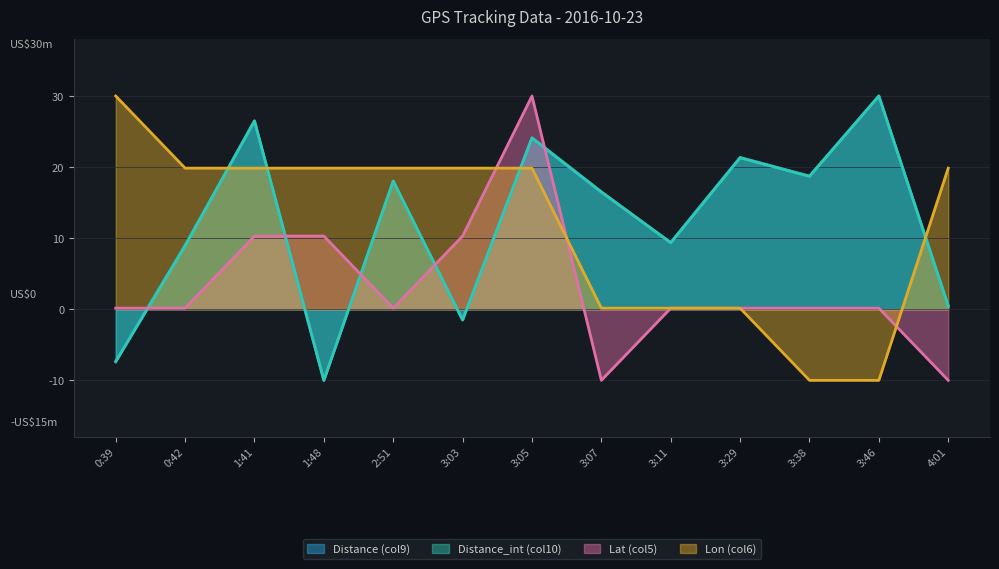

Reading left to right, what are all the values shown in this chart?

Distance (col9): -7.3	9.0	26.4	-10.0	18.0	-1.5	24.0	16.5	9.4	21.4	18.7	30.0	0.5
Distance_int (col10): -7.4	8.9	26.5	-10.0	18.0	-1.5	24.1	16.5	9.3	21.3	18.7	30.0	0.4
Lat (col5): 0.1	0.1	10.3	10.3	0.1	10.3	30.0	-10.0	0.1	0.1	0.1	0.1	-10.0
Lon (col6): 30.0	19.9	19.9	19.9	19.9	19.9	19.9	0.1	0.1	0.1	-10.0	-10.0	19.9